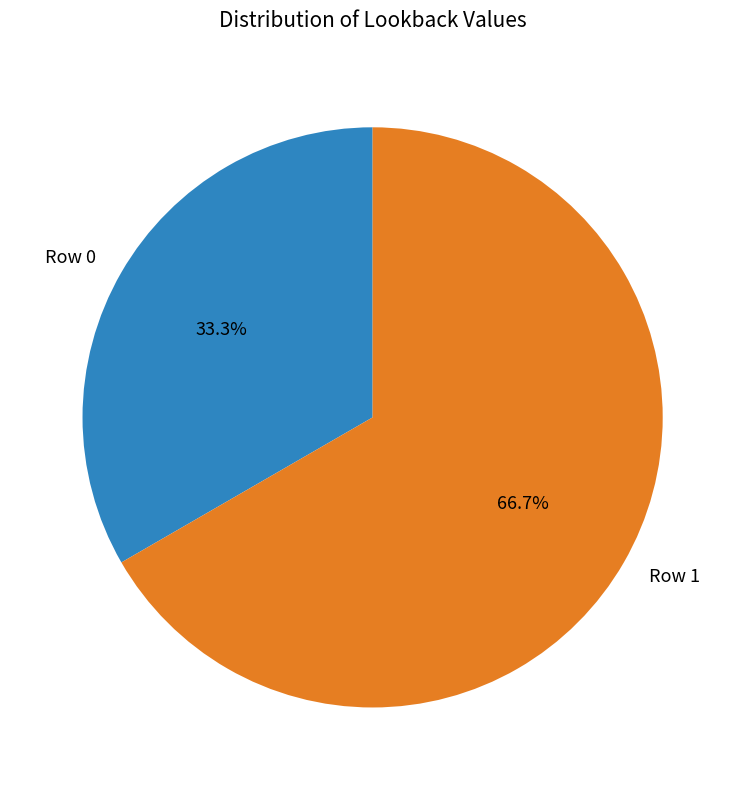

The Row 1 slice represents 67% of the pie. True or false?

True